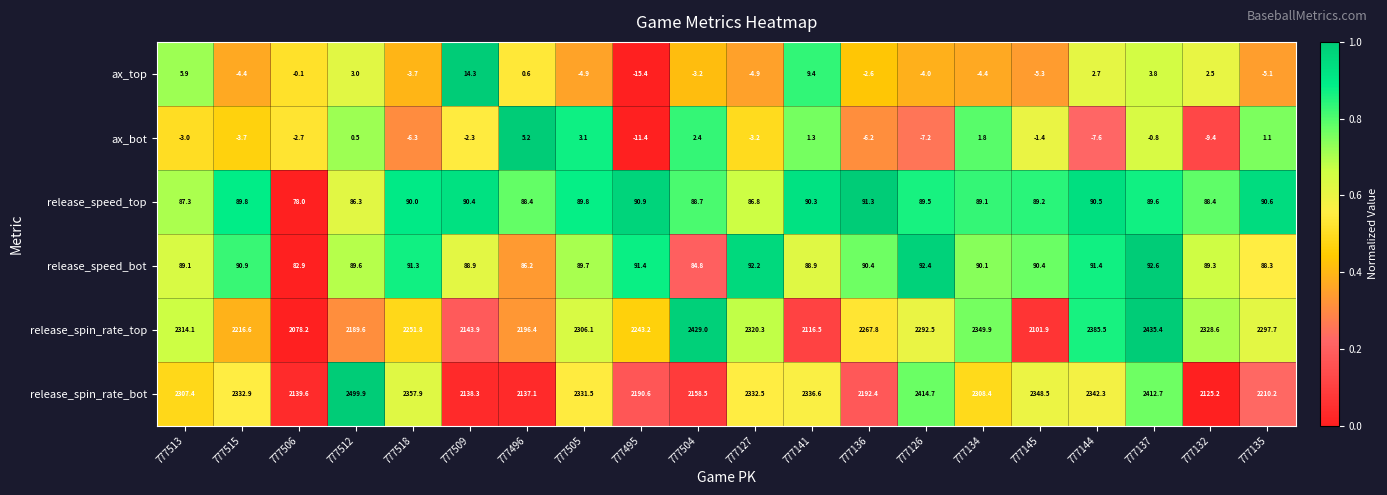

At how many categories does at least one series exceed 1452?

20